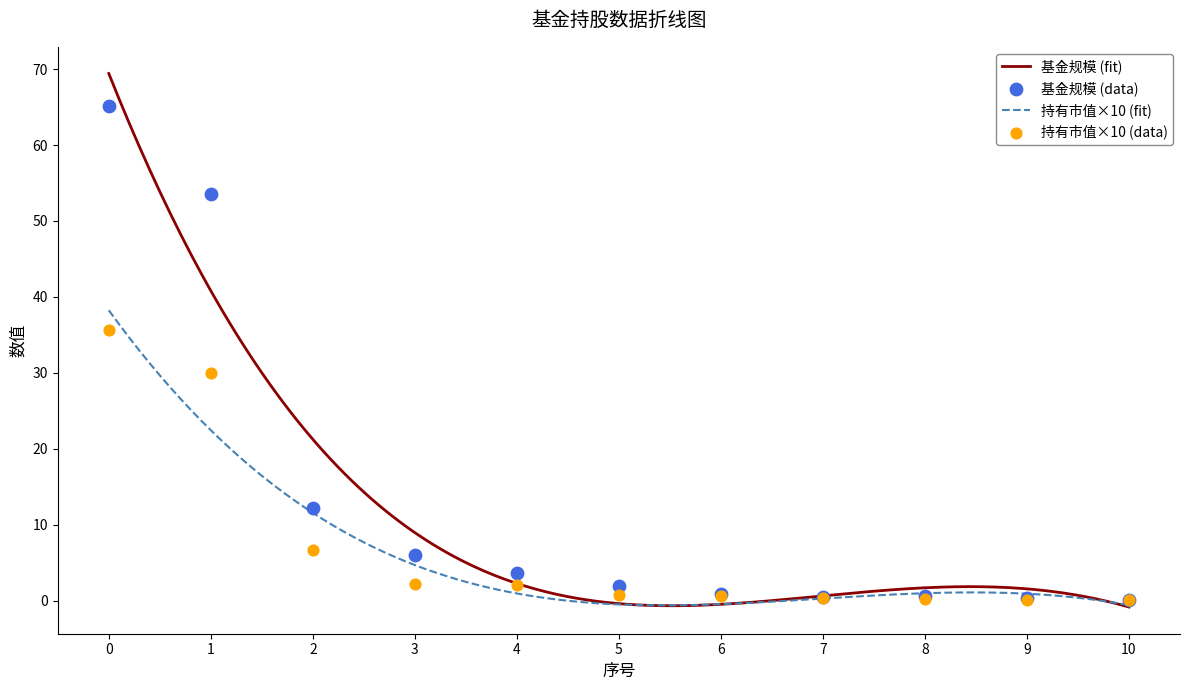

Which series has the largest Y range (max minus min)?

基金规模